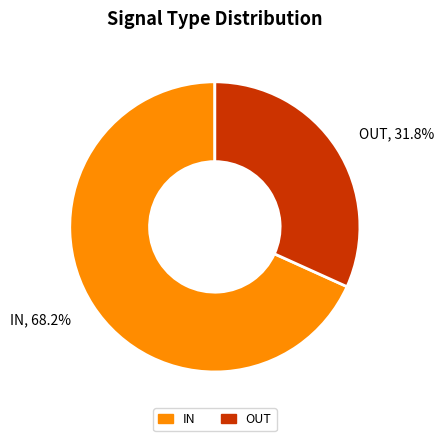

Is it true that IN is 60% of the pie?

False